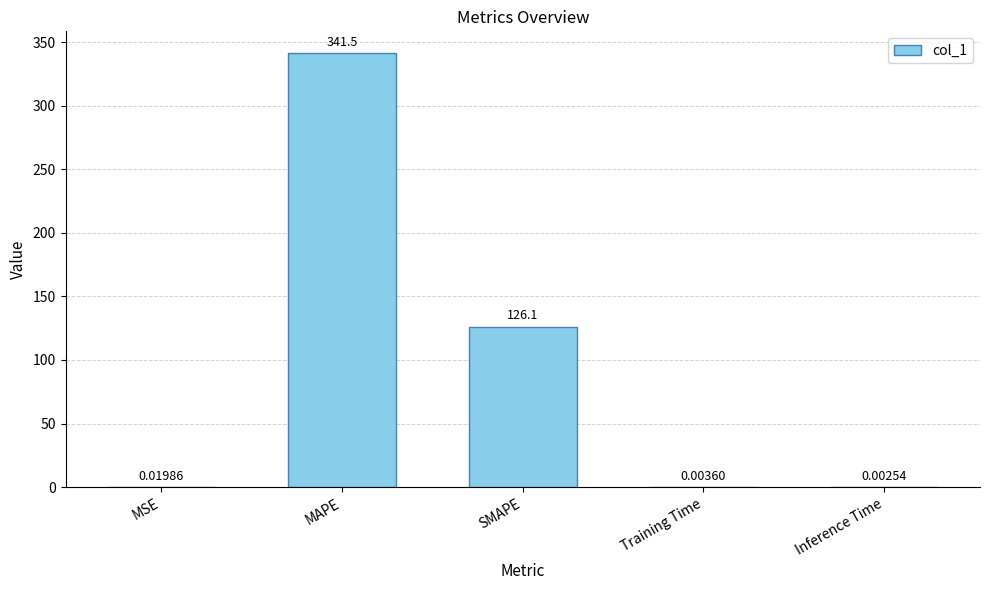

The chart shows a value of 543.3 at MAPE. True or false?

False